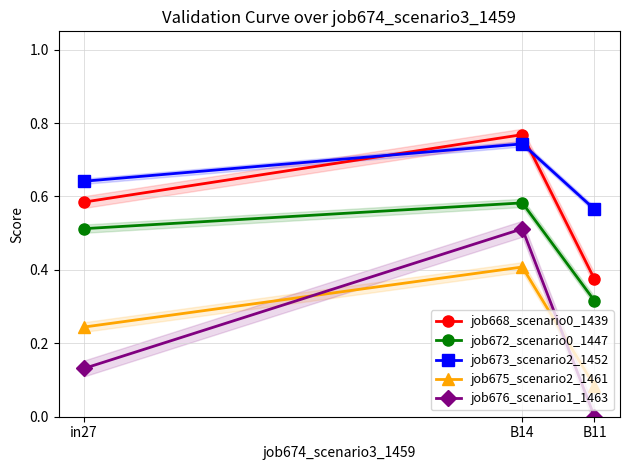

Which series has the widest spread of values?

job676_scenario1_1463